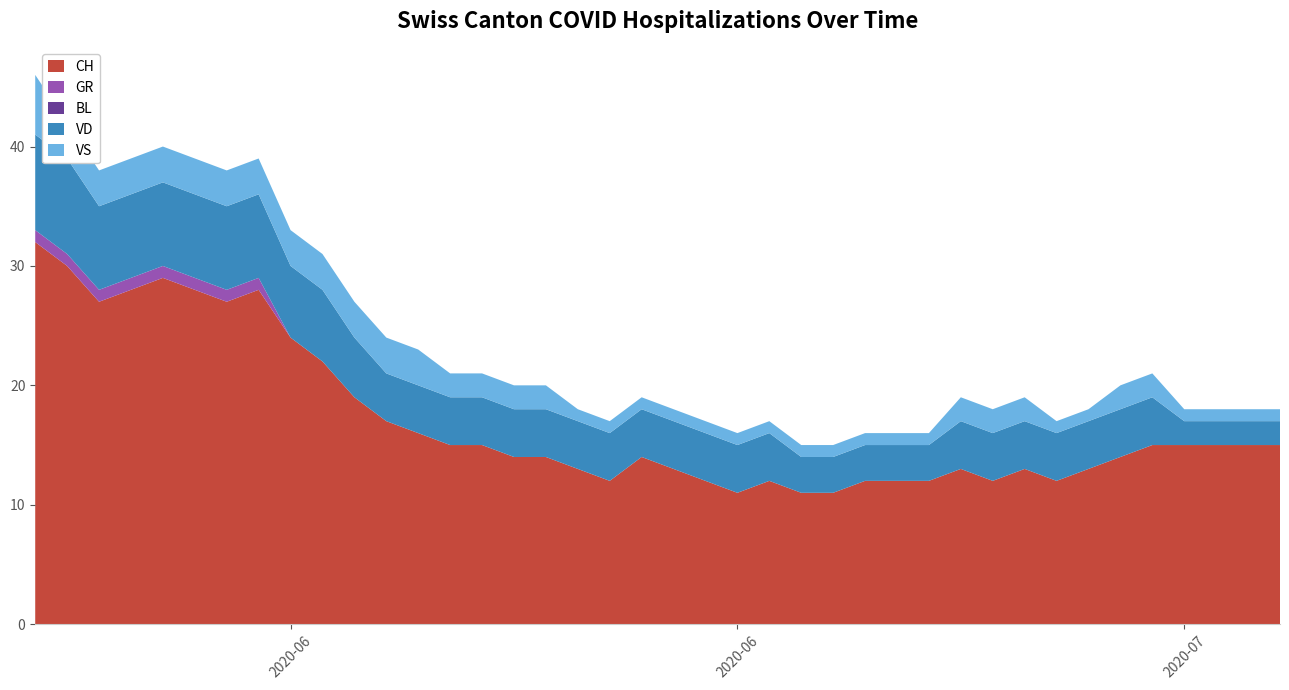

Reading left to right, extract all data points from this chart.

CH: 32	30	27	28	29	28	27	28	24	22	19	17	16	15	15	14	14	13	12	14	13	12	11	12	11	11	12	12	12	13	12	13	12	13	14	15	15	15	15	15
GR: 1	1	1	1	1	1	1	1	0	0	0	0	0	0	0	0	0	0	0	0	0	0	0	0	0	0	0	0	0	0	0	0	0	0	0	0	0	0	0	0
BL: 0	0	0	0	0	0	0	0	0	0	0	0	0	0	0	0	0	0	0	0	0	0	0	0	0	0	0	0	0	0	0	0	0	0	0	0	0	0	0	0
VD: 8	8	7	7	7	7	7	7	6	6	5	4	4	4	4	4	4	4	4	4	4	4	4	4	3	3	3	3	3	4	4	4	4	4	4	4	2	2	2	2
VS: 5	3	3	3	3	3	3	3	3	3	3	3	3	2	2	2	2	1	1	1	1	1	1	1	1	1	1	1	1	2	2	2	1	1	2	2	1	1	1	1